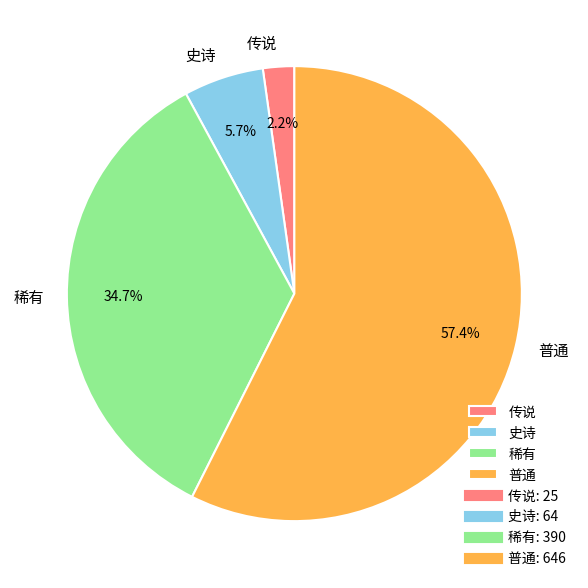

What is the largest slice in the pie chart?

普通